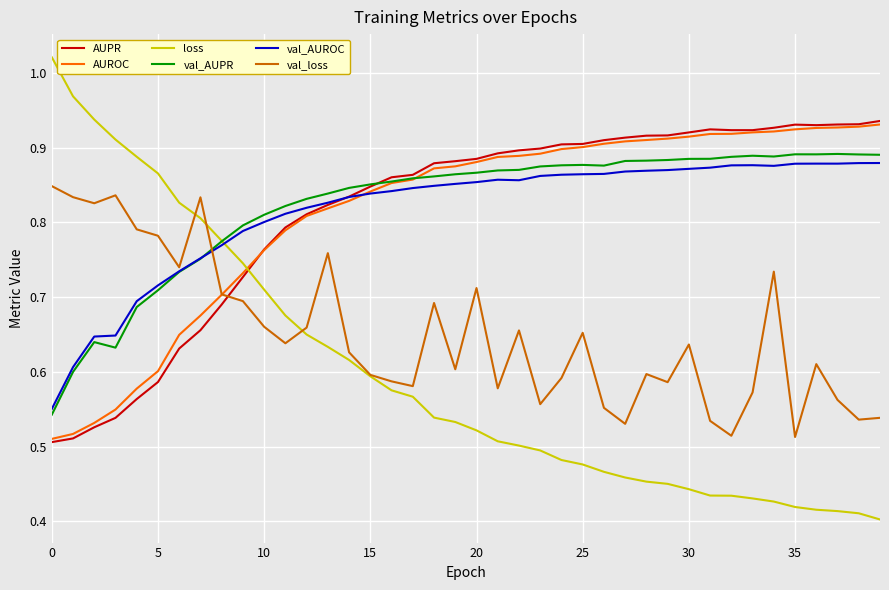

How many lines are shown in the chart?

6